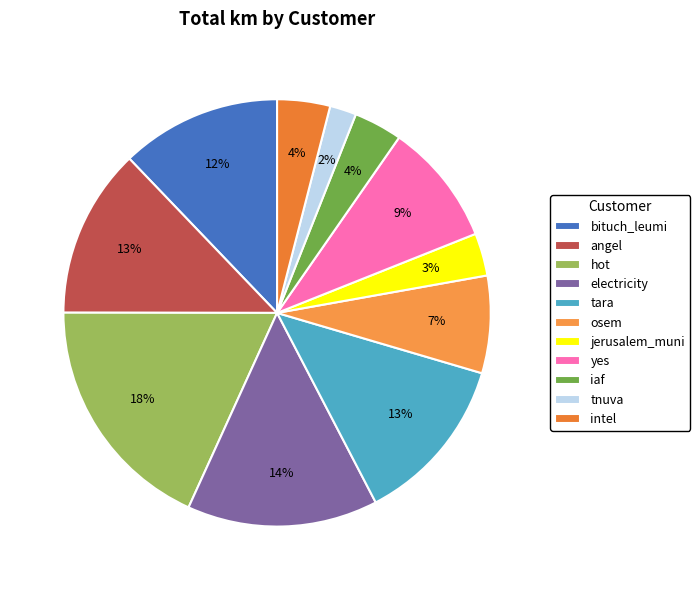

Is there any slice that represents more than half of the pie?

No